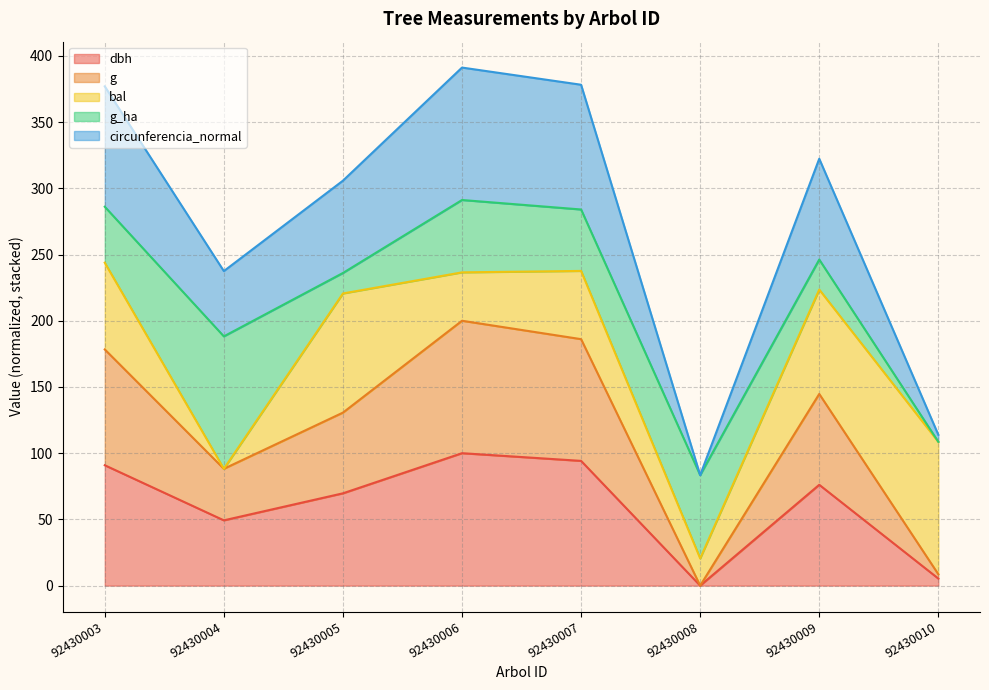

What is the value of the dbh point at the 8th from the left?

5.3